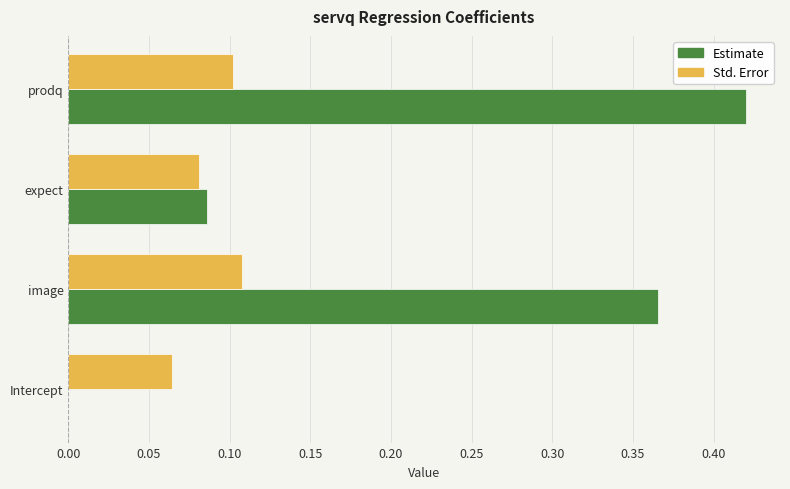

The value of Std. Error at Intercept is 0.1. True or false?

True